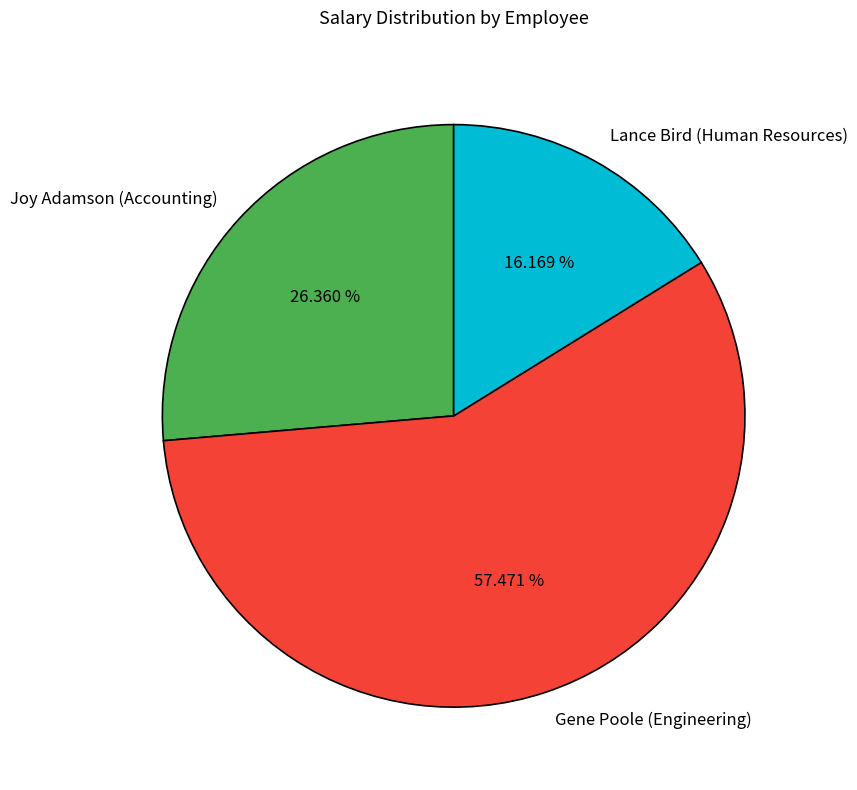

What percentage is NOT represented by Joy Adamson (Accounting)?

73.6%